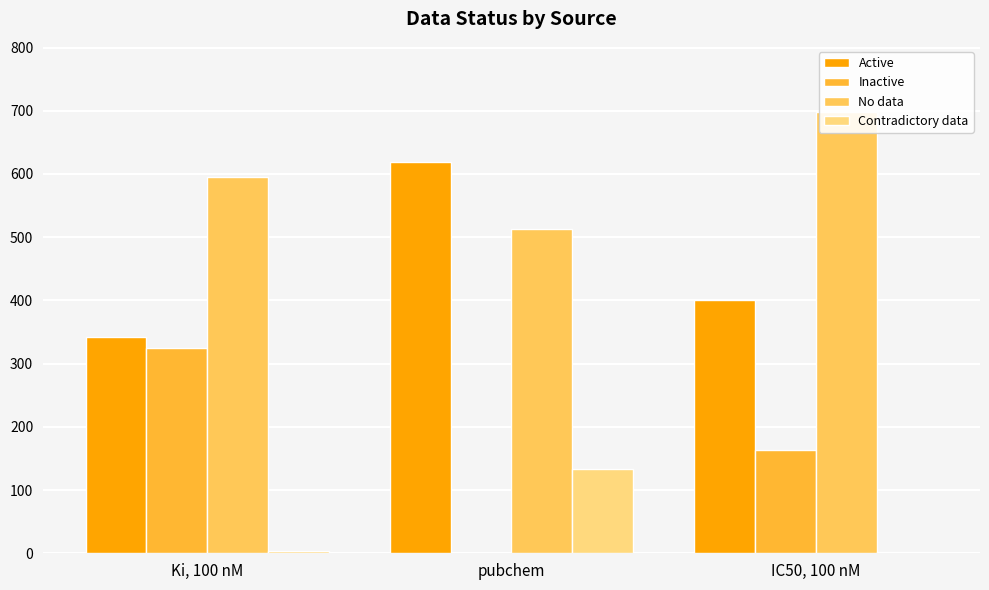

What is the difference between the No data values at pubchem and Ki, 100 nM?

83